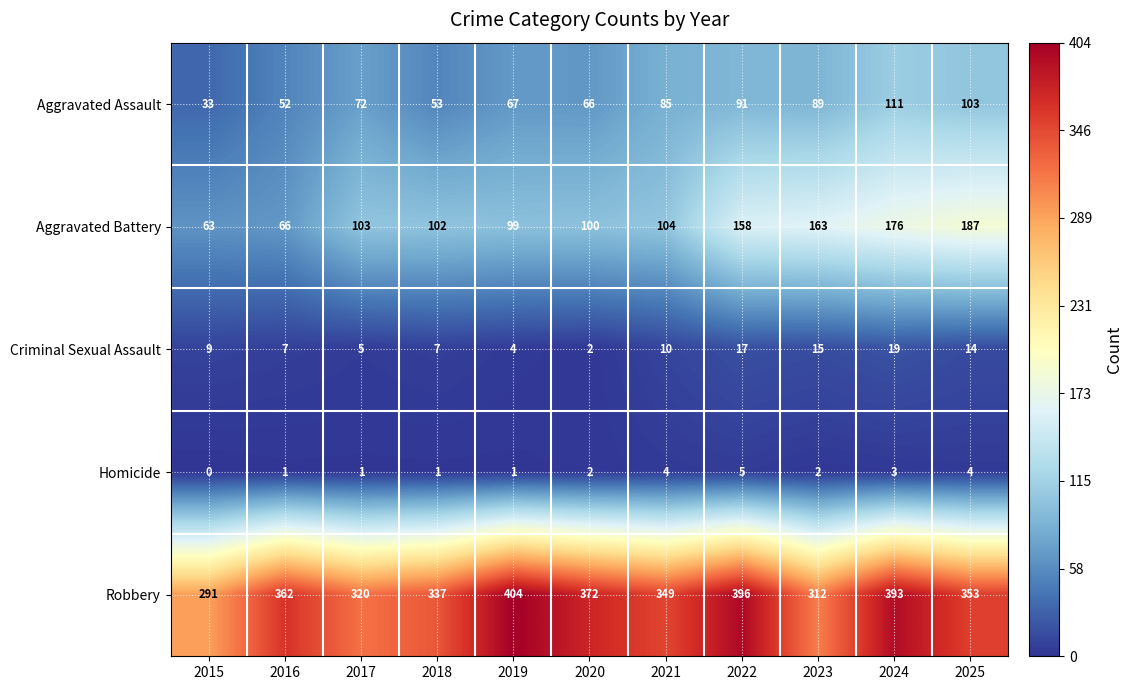

Which category has the highest value across all series?

2019